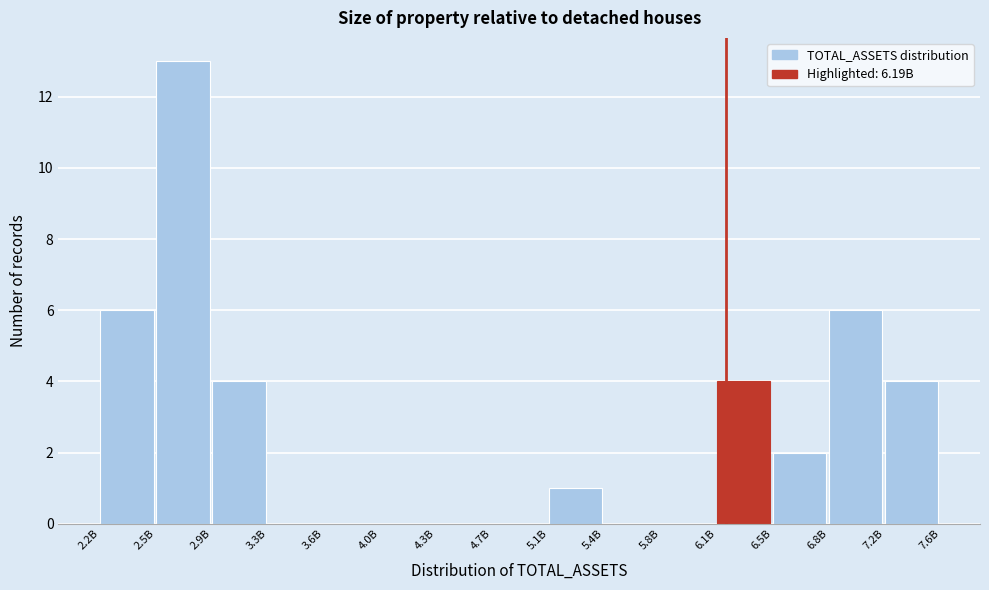

Reading left to right, extract all data points from this chart.

2.2B=6	2.5B=13	2.9B=4	3.3B=0	3.6B=0	4.0B=0	4.3B=0	4.7B=0	5.1B=1	5.4B=0	5.8B=0	6.1B=4	6.5B=2	6.8B=6	7.2B=4